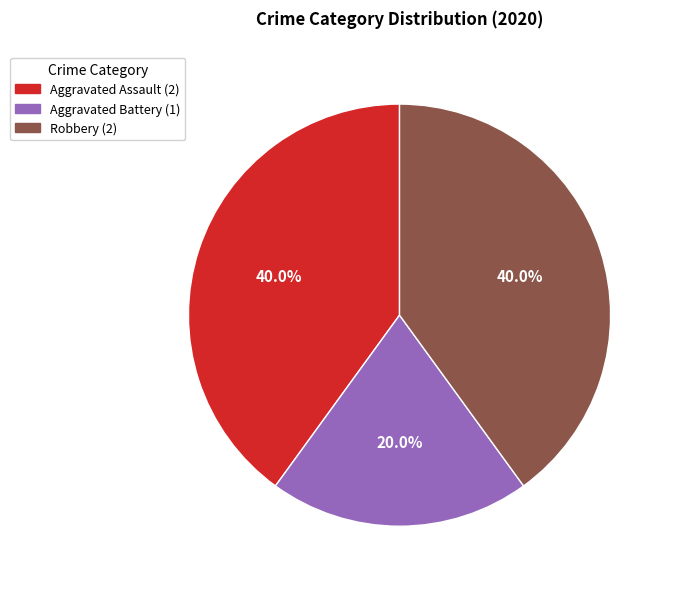

To the nearest percent, what portion does Aggravated Assault represent?

40%